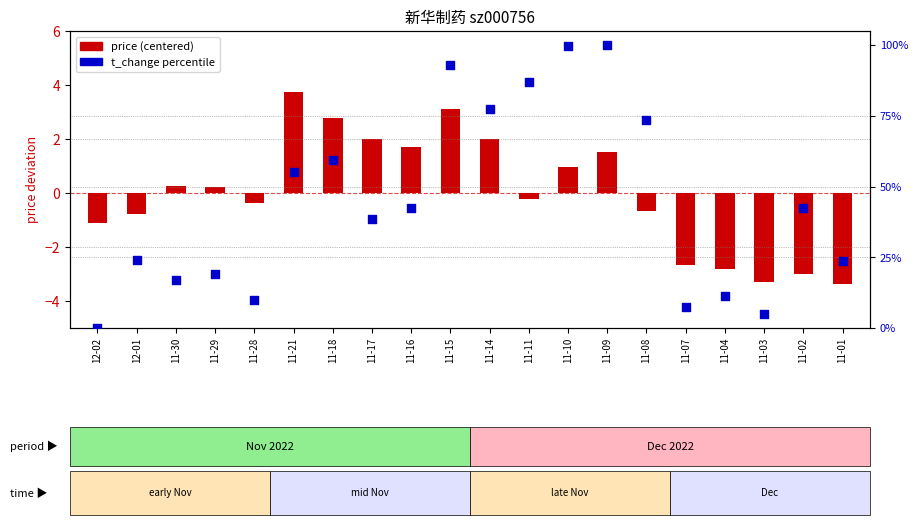

Is the value of t_change percentile at 11-01 greater than the value of price (centered) at 11-17?

Yes